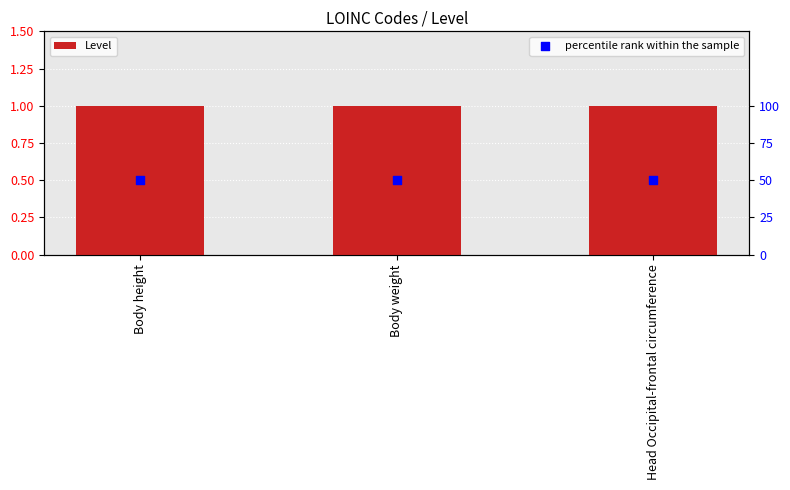

Which series has the widest spread of Y values?

Level